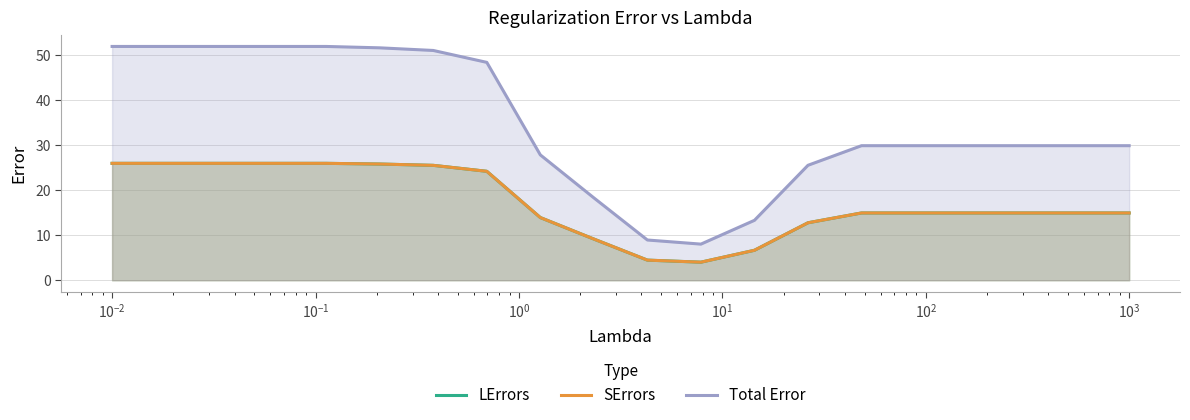

How many lines are shown in the chart?

3